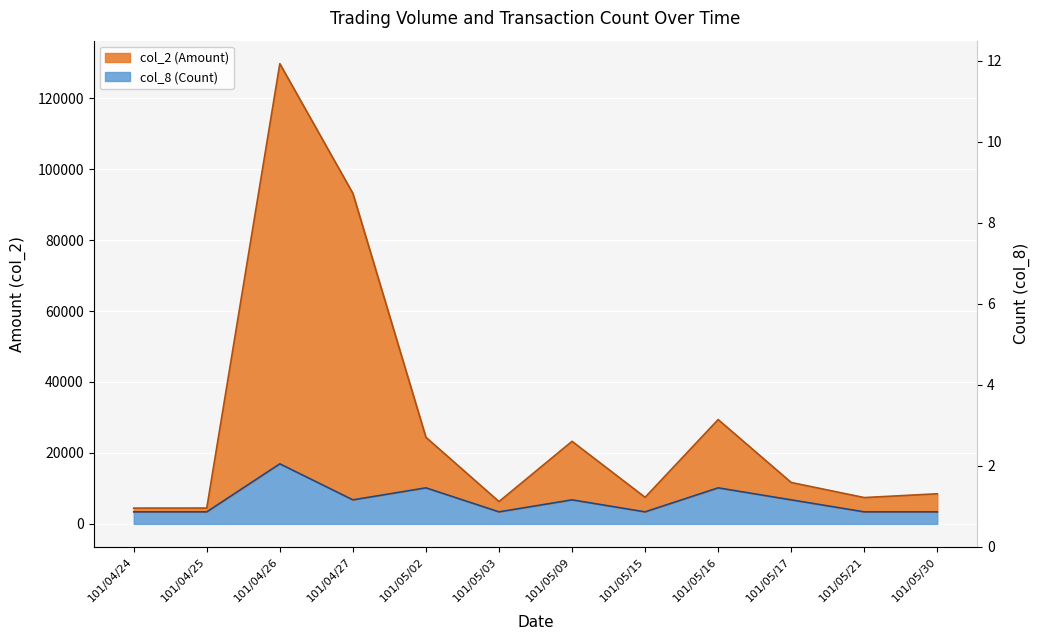

The value of col_2 (Amount) at 101/05/09 is 23268. True or false?

True